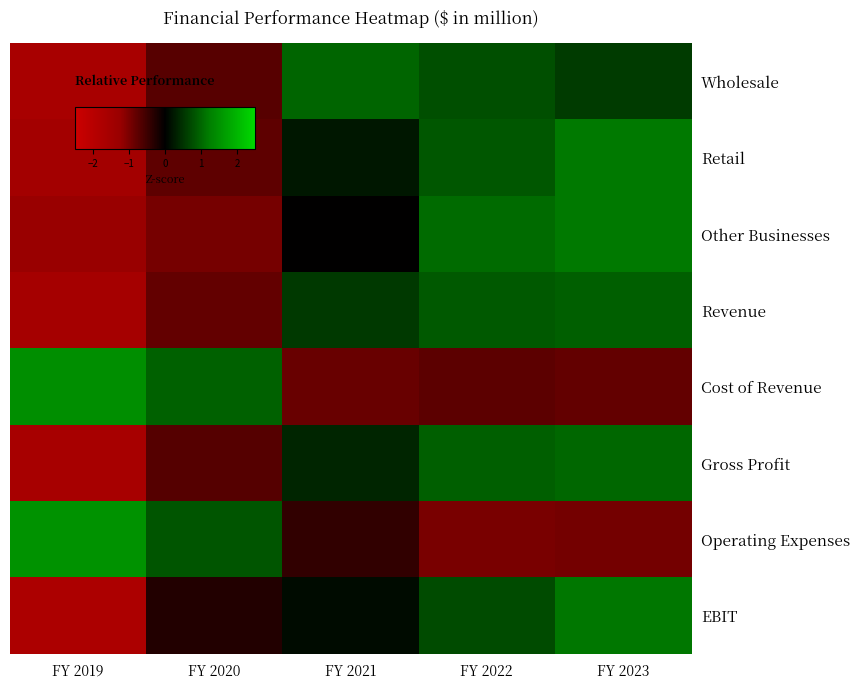

Which has a higher value, FY 2021 or FY 2023?

FY 2021